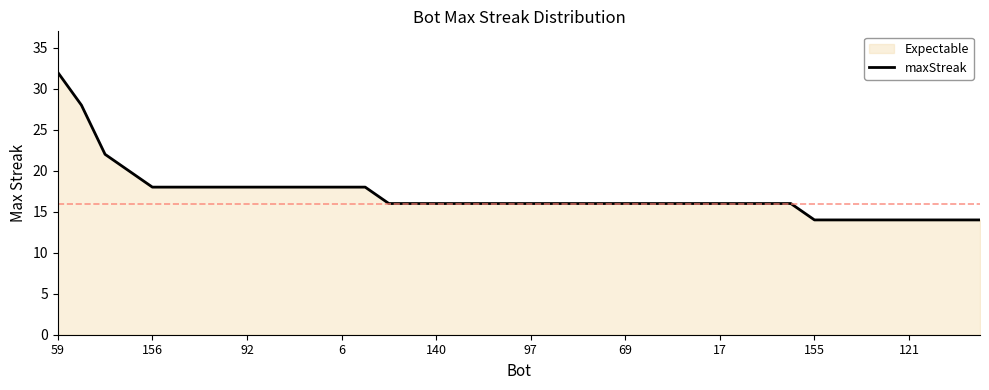

Is it true that the value at 97 is 6?

False